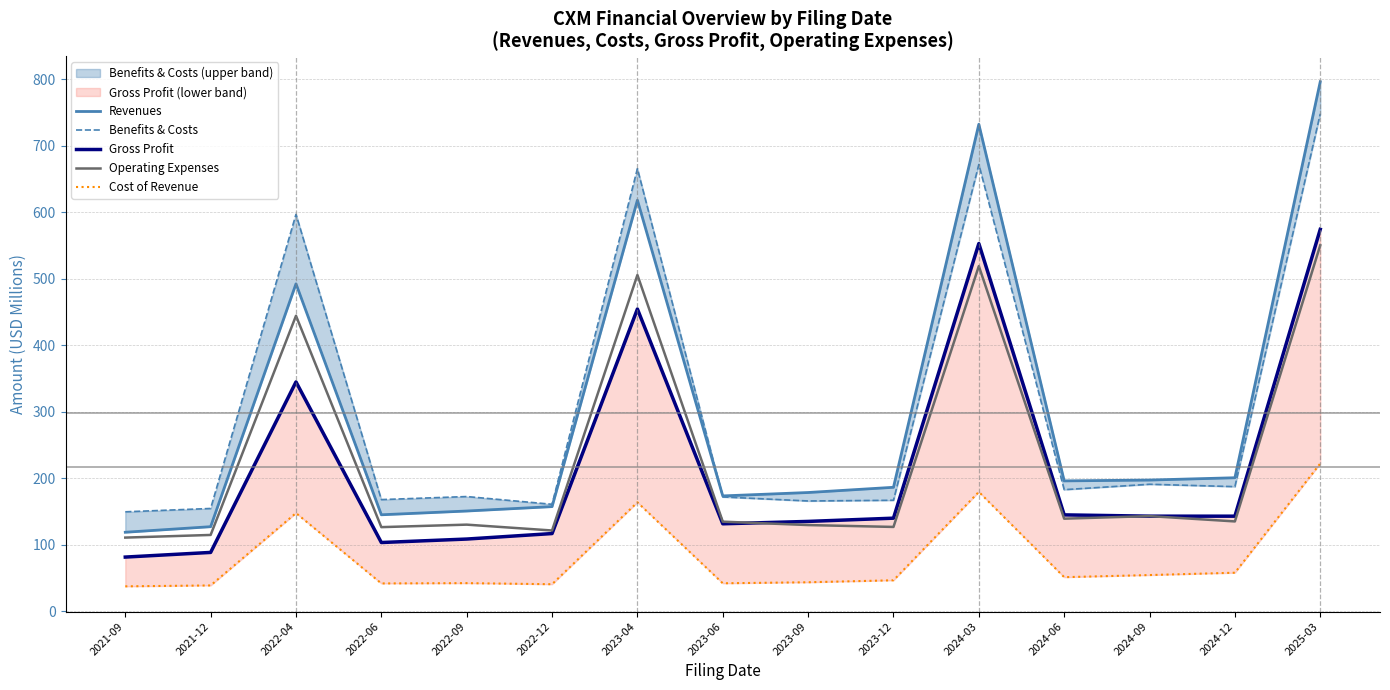

What is the average value of the Revenues series?

298.0